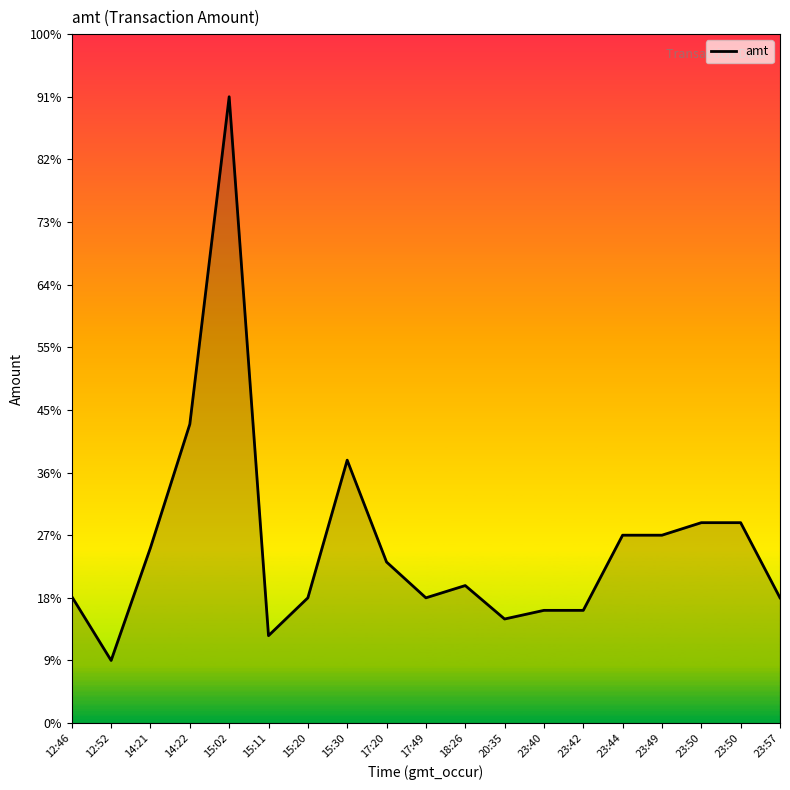

Does the chart display data point markers on the line(s)?

No